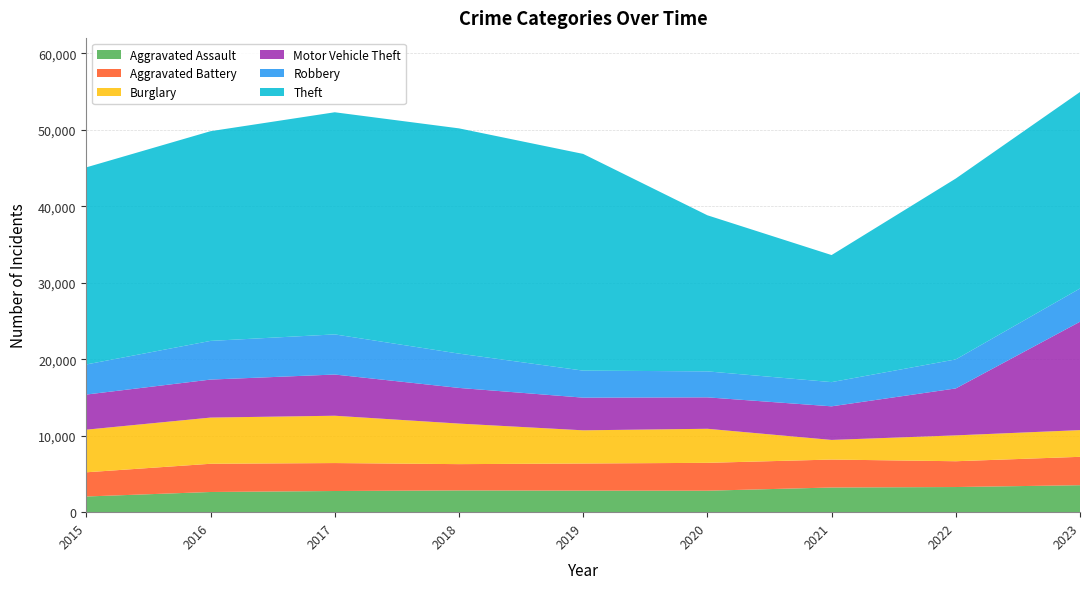

Reading left to right, what are all the values shown in this chart?

Aggravated Assault: 2015=2051	2016=2639	2017=2767	2018=2844	2019=2816	2020=2807	2021=3226	2022=3287	2023=3526
Aggravated Battery: 2015=3163	2016=3688	2017=3654	2018=3436	2019=3546	2020=3643	2021=3653	2022=3372	2023=3710
Burglary: 2015=5572	2016=6039	2017=6186	2018=5302	2019=4339	2020=4452	2021=2565	2022=3381	2023=3492
Motor Vehicle Theft: 2015=4590	2016=4968	2017=5387	2018=4661	2019=4271	2020=4108	2021=4393	2022=6136	2023=14166
Robbery: 2015=3936	2016=5056	2017=5247	2018=4484	2019=3533	2020=3398	2021=3165	2022=3795	2023=4346
Theft: 2015=25765	2016=27413	2017=29037	2018=29447	2019=28328	2020=20404	2021=16609	2022=23644	2023=25685